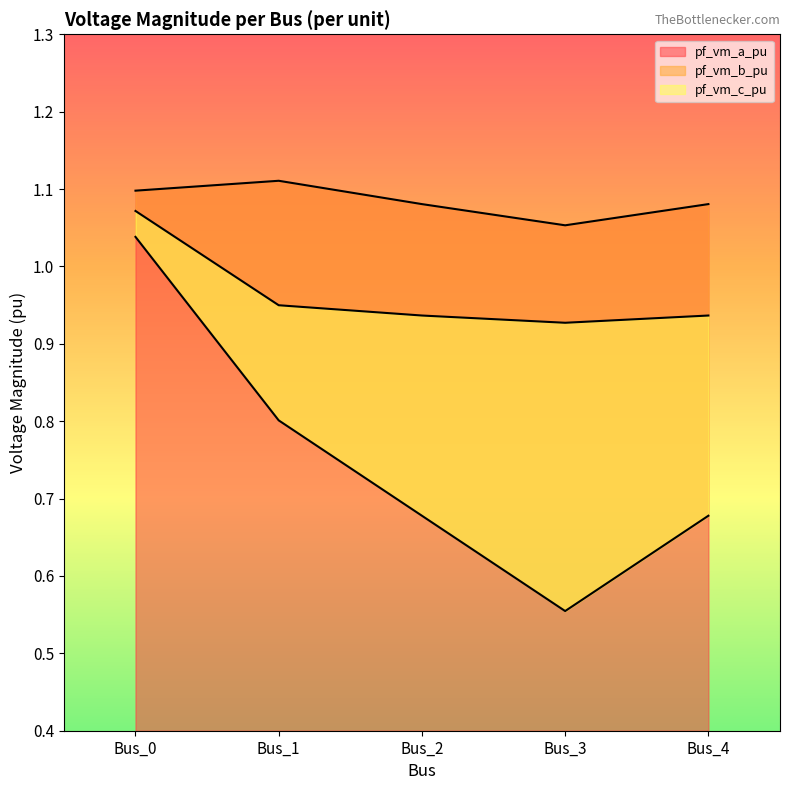

True or false: pf_vm_b_pu and pf_vm_a_pu intersect in this chart.

False